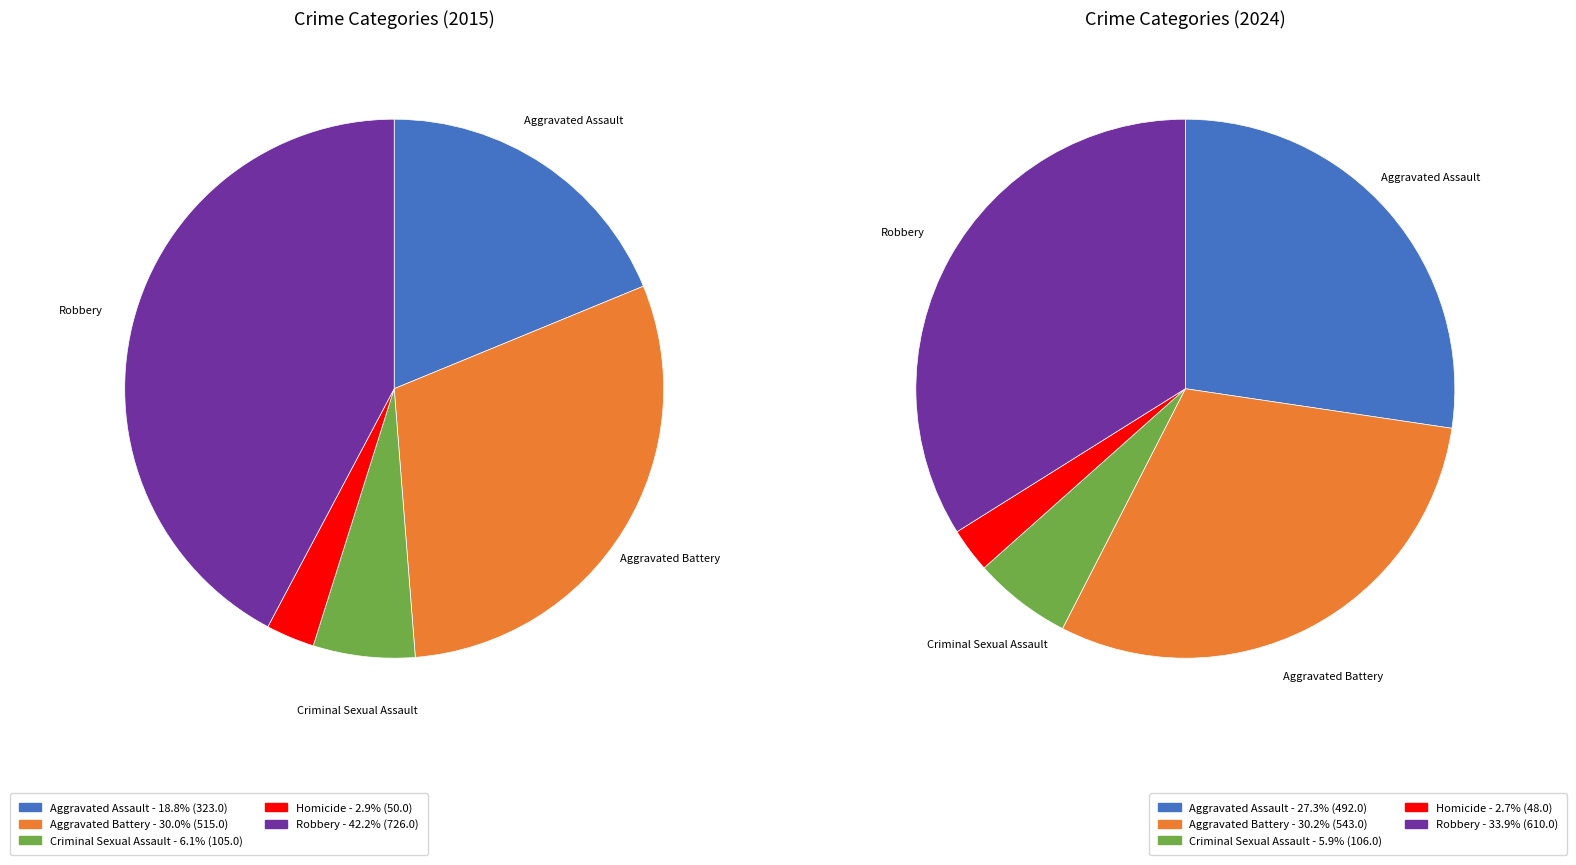

What percentage is the 3 slice, to the nearest percent?

3%